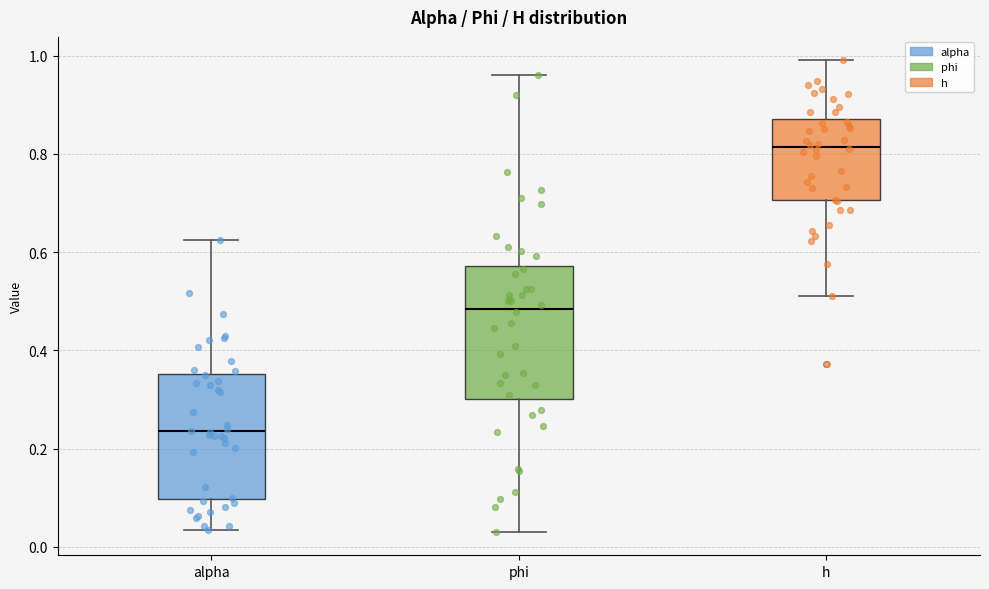

Where is the upper edge of the box for h on the y-axis? The values are not printed on the chart, so give them approximately, as read against the axis.

0.88